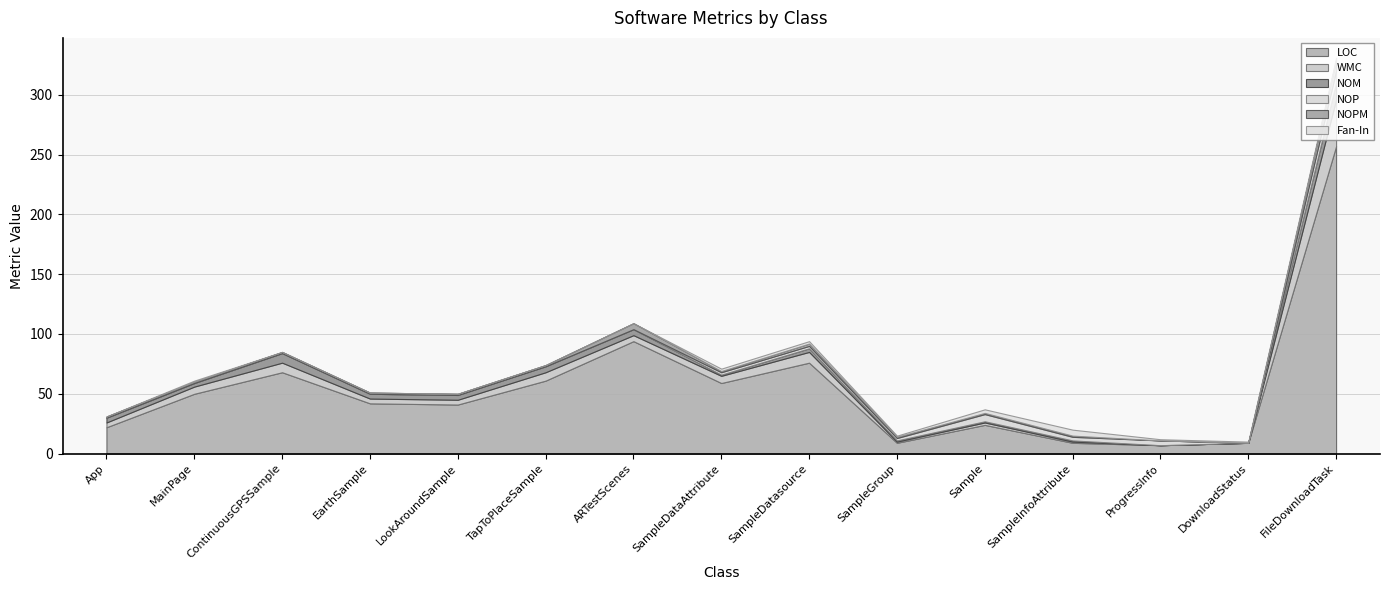

True or false: NOM and NOPM cross at least once.

False